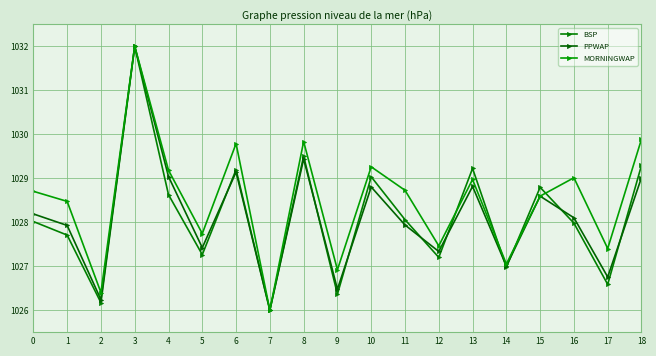

Reading right to left, what are all the values shown in this chart?

BSP: 1029.3	1026.6	1028.0	1028.8	1027.0	1029.2	1027.2	1028.1	1029.0	1026.4	1029.5	1026.0	1029.2	1027.3	1028.6	1032.0	1026.2	1027.7	1028.0
PPWAP: 1029.0	1026.8	1028.1	1028.6	1027.0	1028.8	1027.3	1027.9	1028.8	1026.5	1029.4	1026.0	1029.1	1027.4	1029.0	1032.0	1026.2	1027.9	1028.2
MORNINGWAP: 1029.9	1027.4	1029.0	1028.6	1027.1	1029.0	1027.5	1028.7	1029.3	1026.9	1029.8	1026.0	1029.8	1027.7	1029.2	1032.0	1026.4	1028.5	1028.7